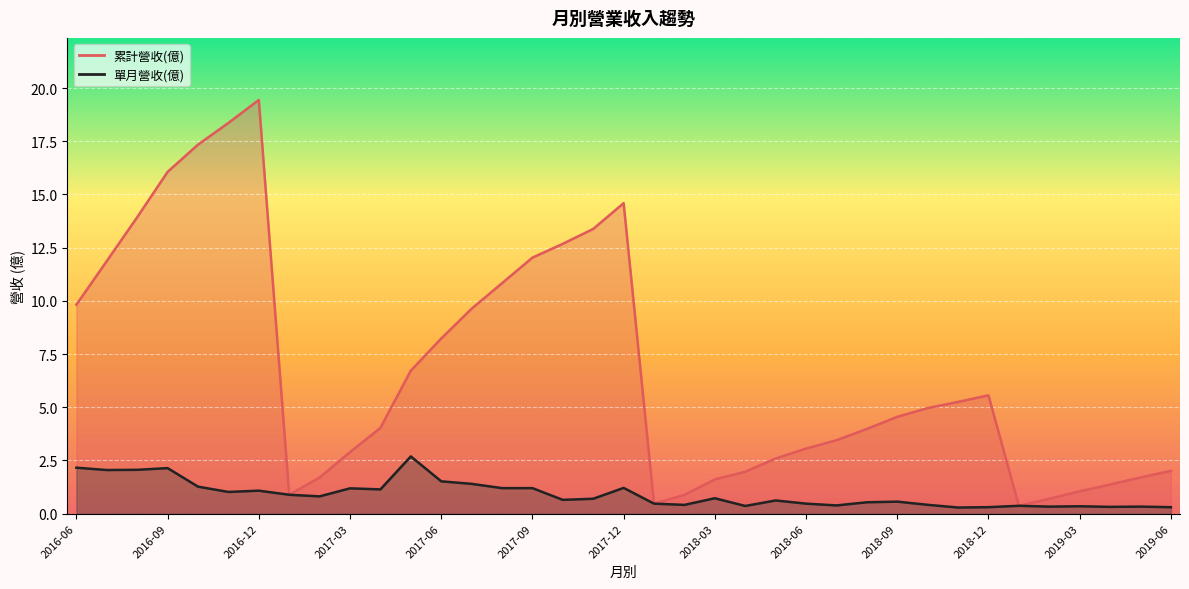

Which category has the lowest value across all series?

2018-11